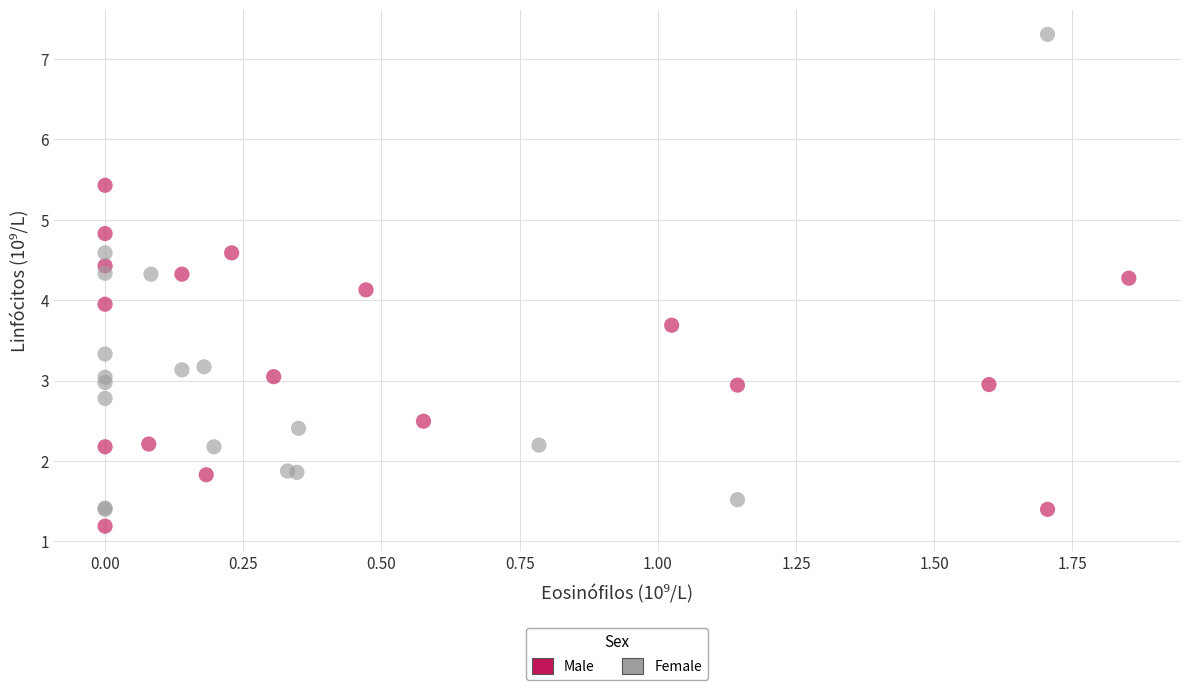

Which series contains the highest Y value?

Female